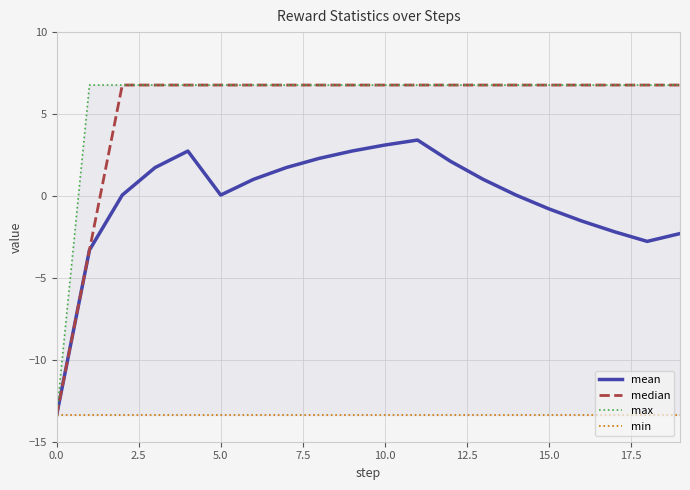

What is the difference between the second highest and minimum values in the mean series?

16.5